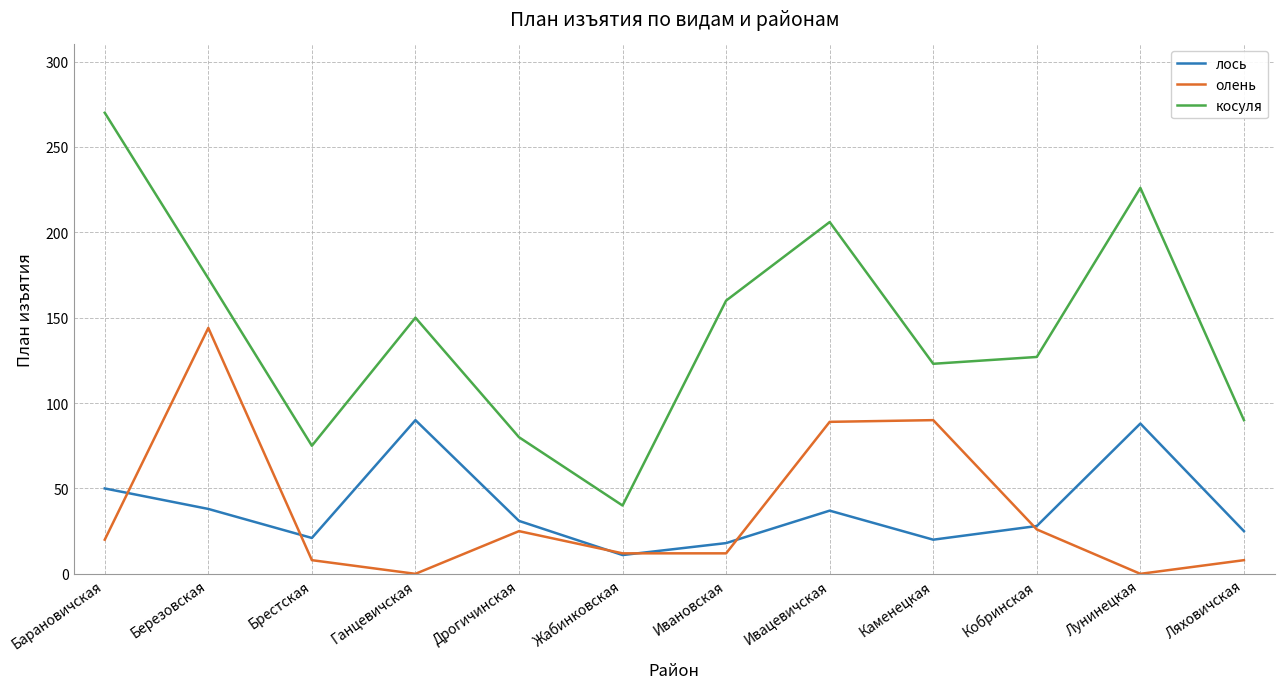

What is the spread (max minus min) of values at Барановичская?

250